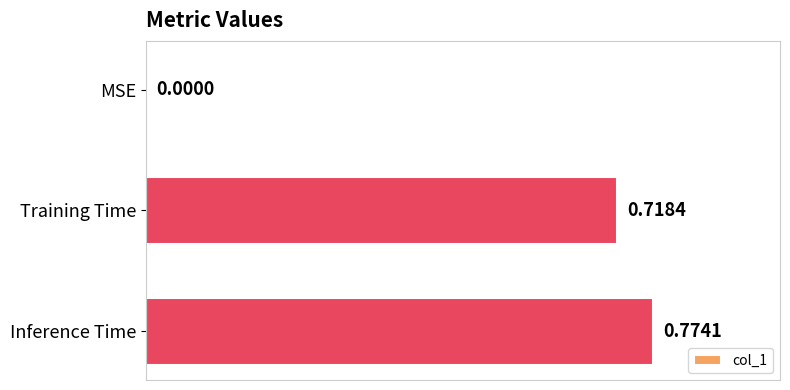

What is the average value?

0.5